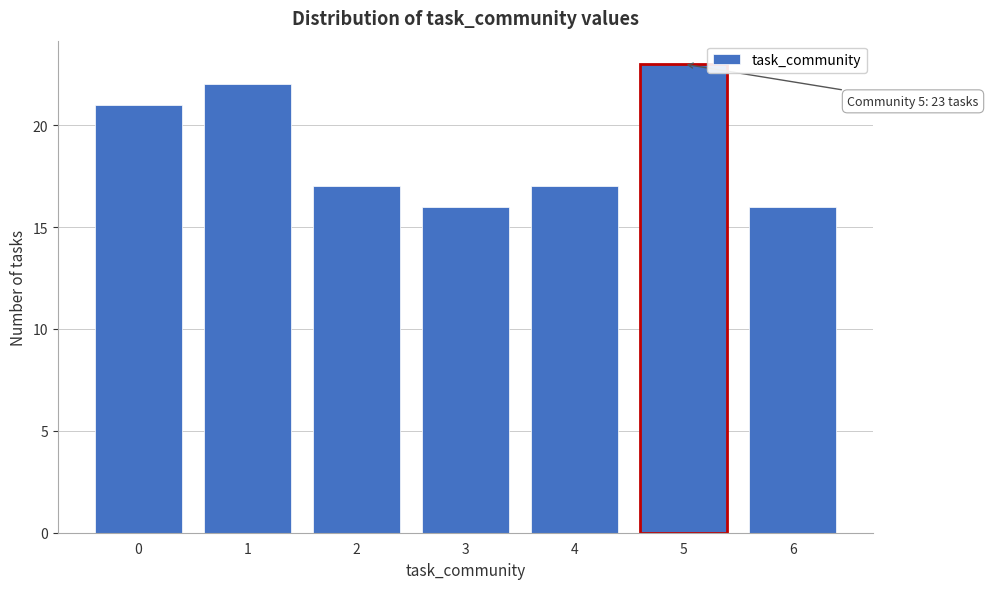

Reading right to left, extract all data points from this chart.

16	23	17	16	17	22	21